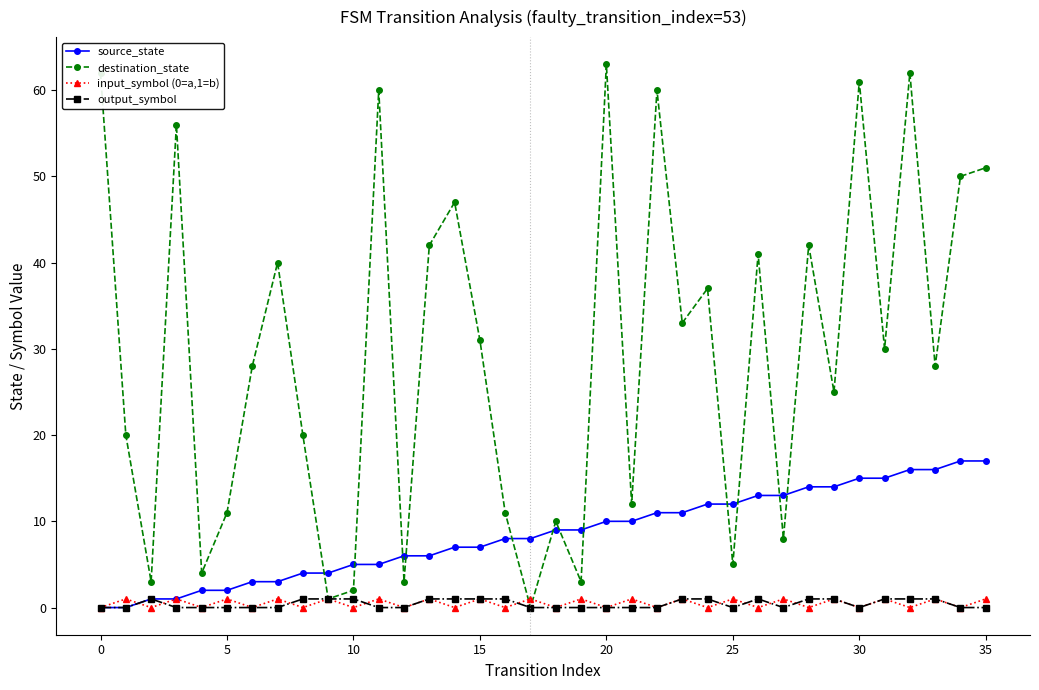

Does the chart have visible grid lines?

No